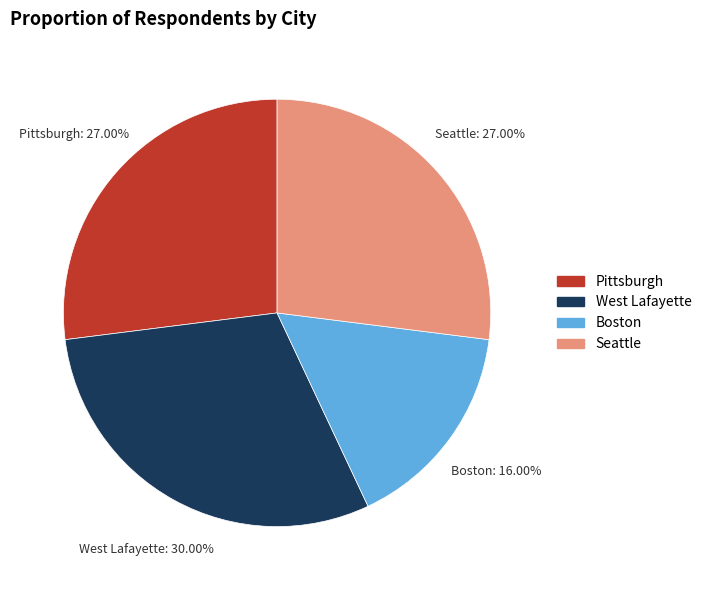

Which category has the smallest portion of the pie?

Boston